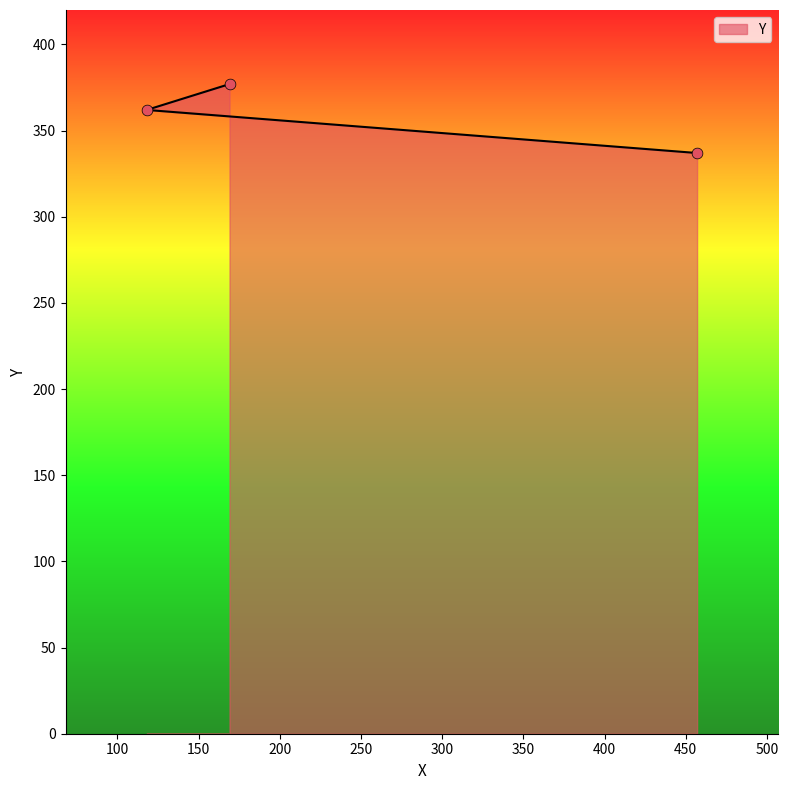

Between 118 and 169, which is larger?

169